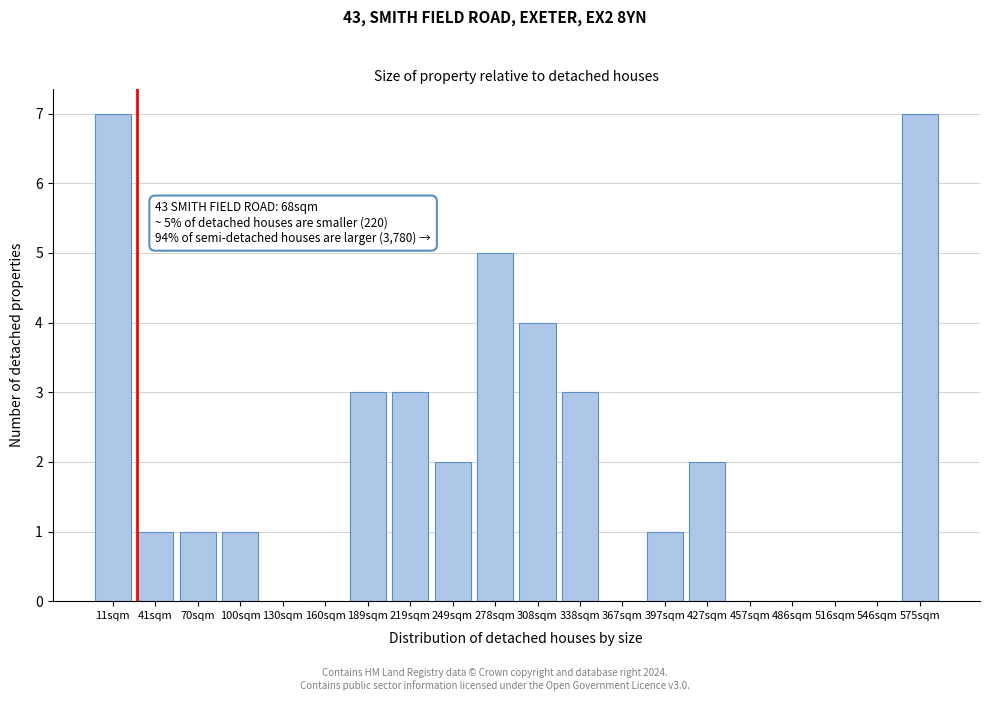

Reading left to right, extract all data points from this chart.

11sqm=7	41sqm=1	70sqm=1	100sqm=1	130sqm=0	160sqm=0	189sqm=3	219sqm=3	249sqm=2	278sqm=5	308sqm=4	338sqm=3	367sqm=0	397sqm=1	427sqm=2	457sqm=0	486sqm=0	516sqm=0	546sqm=0	575sqm=7